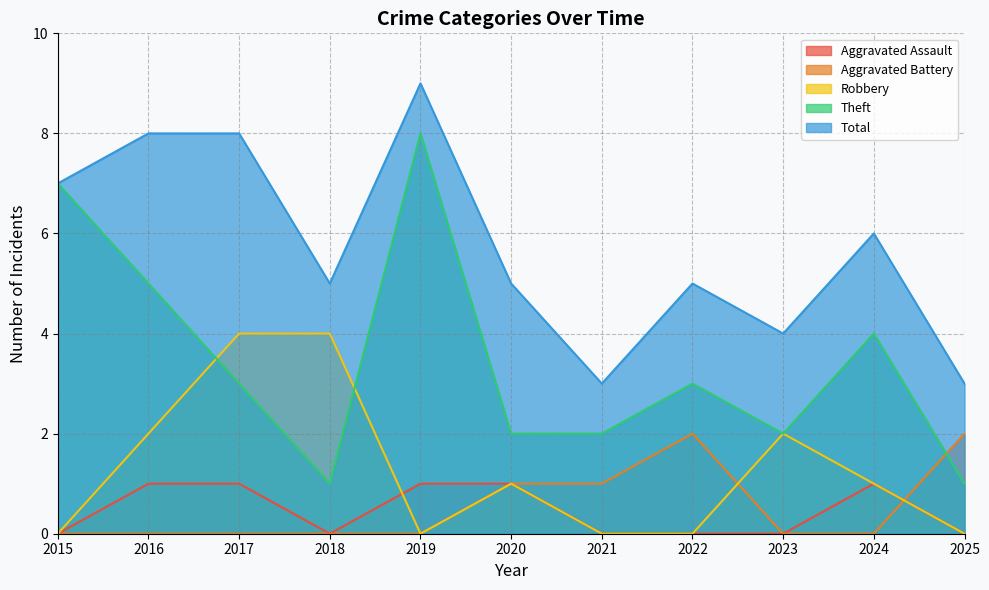

What is the sum of all Theft values?

38